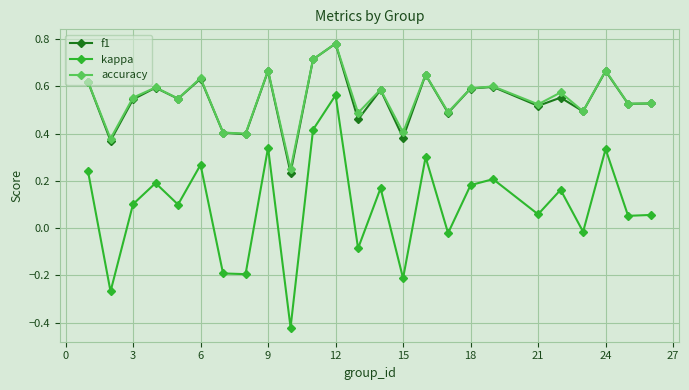

Which series has the largest range (max minus min)?

kappa